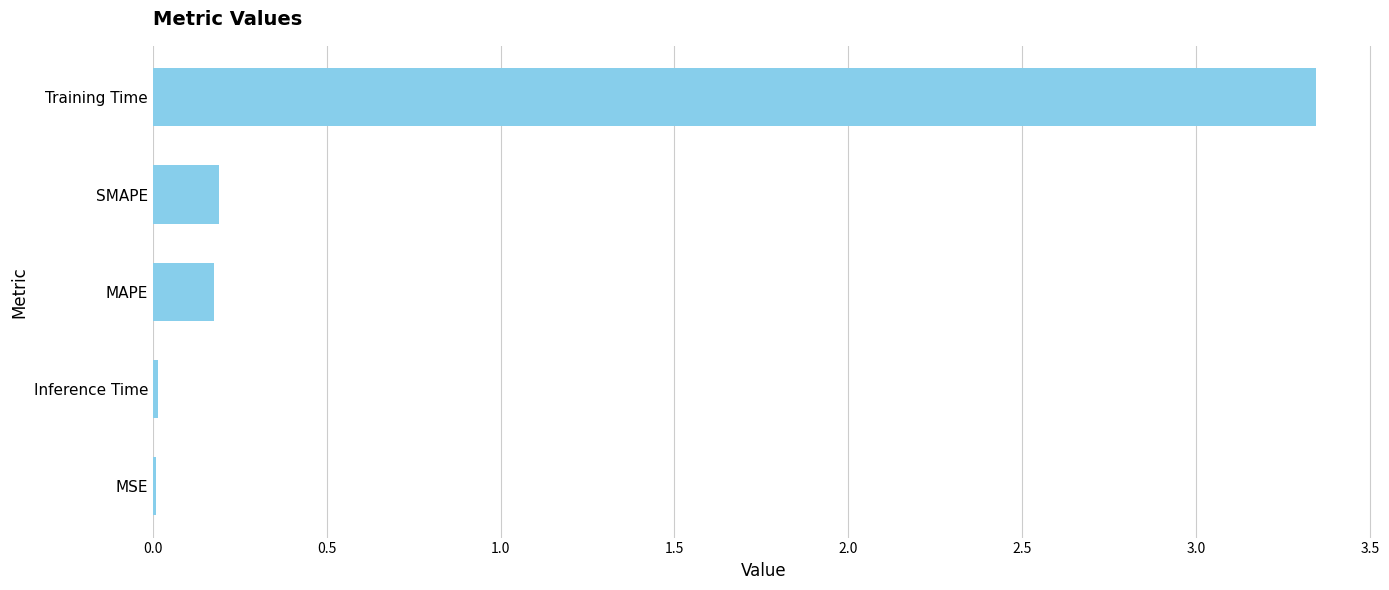

What is the change in value from Training Time to MAPE?

-3.2